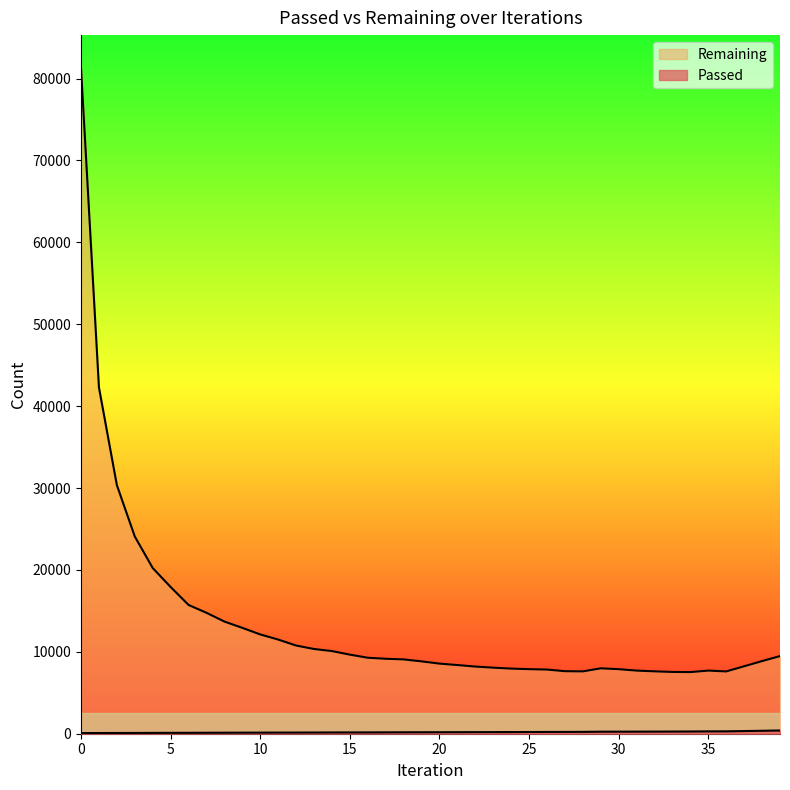

List the series in order of their overall mean, lowest first.

Passed, Remaining